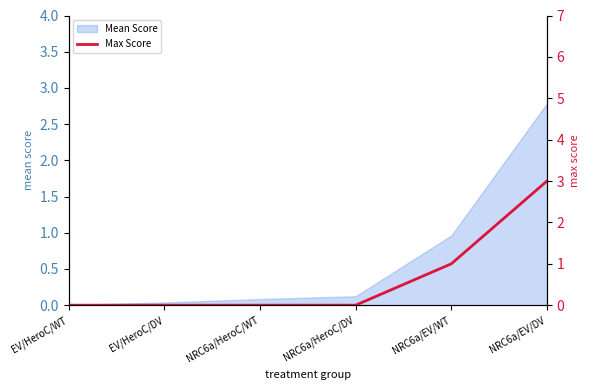

Rank the categories by value from lowest to highest.

EV/HeroC/WT, EV/HeroC/DV, NRC6a/HeroC/WT, NRC6a/HeroC/DV, NRC6a/EV/WT, NRC6a/EV/DV